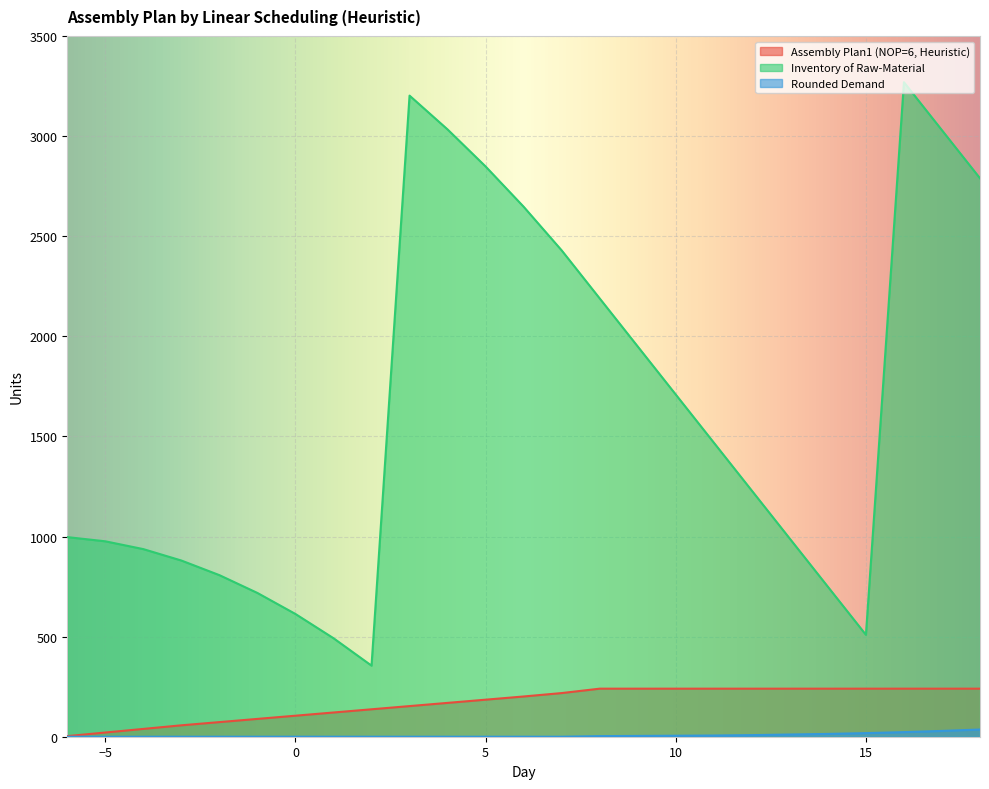

True or false: Rounded Demand and Assembly Plan1 (NOP=6, Heuristic) intersect in this chart.

False